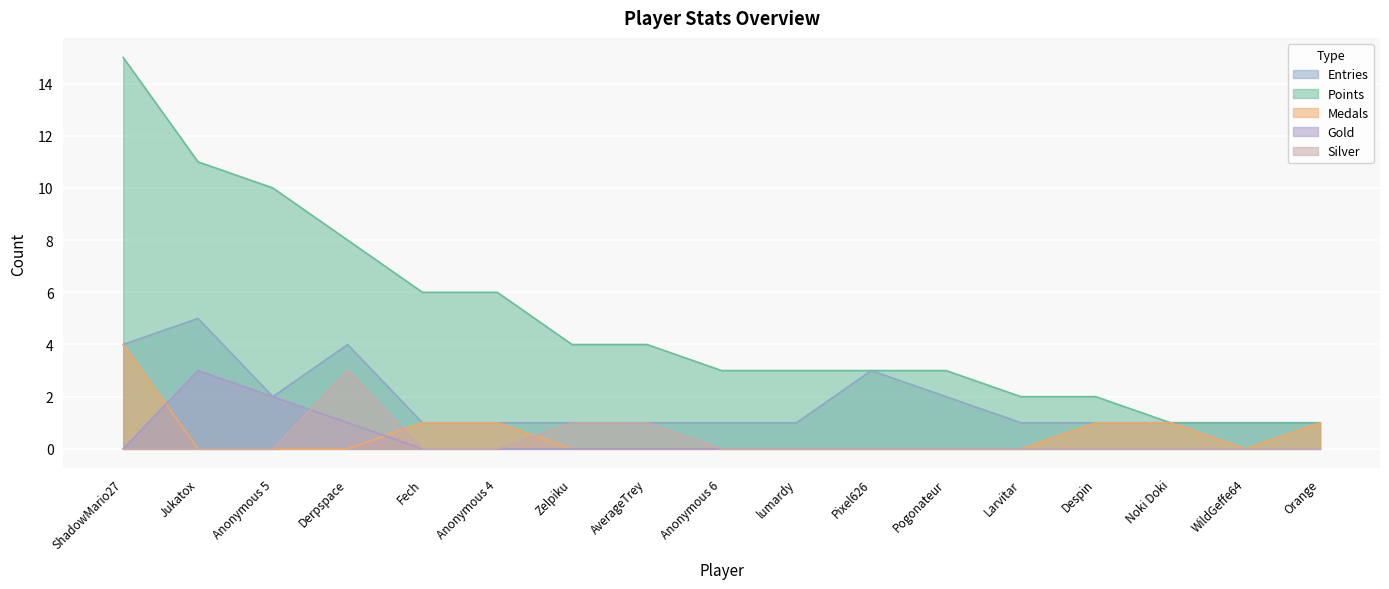

Count the Gold values in the range 0 to 1.

15